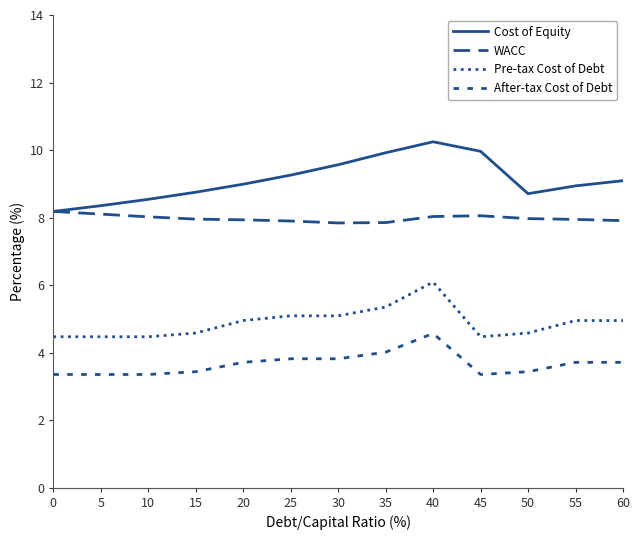

What is the value of the Pre-tax Cost of Debt point at the 12th from the left?

5.0